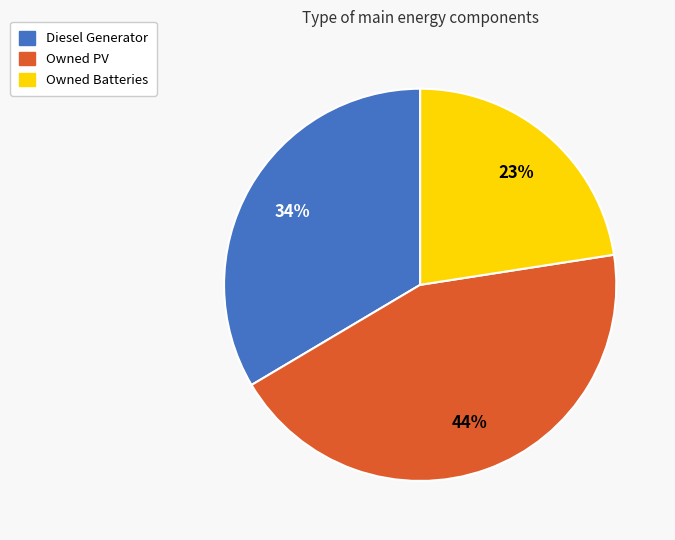

Combined, do Diesel Generator and Owned PV account for over 50%?

Yes